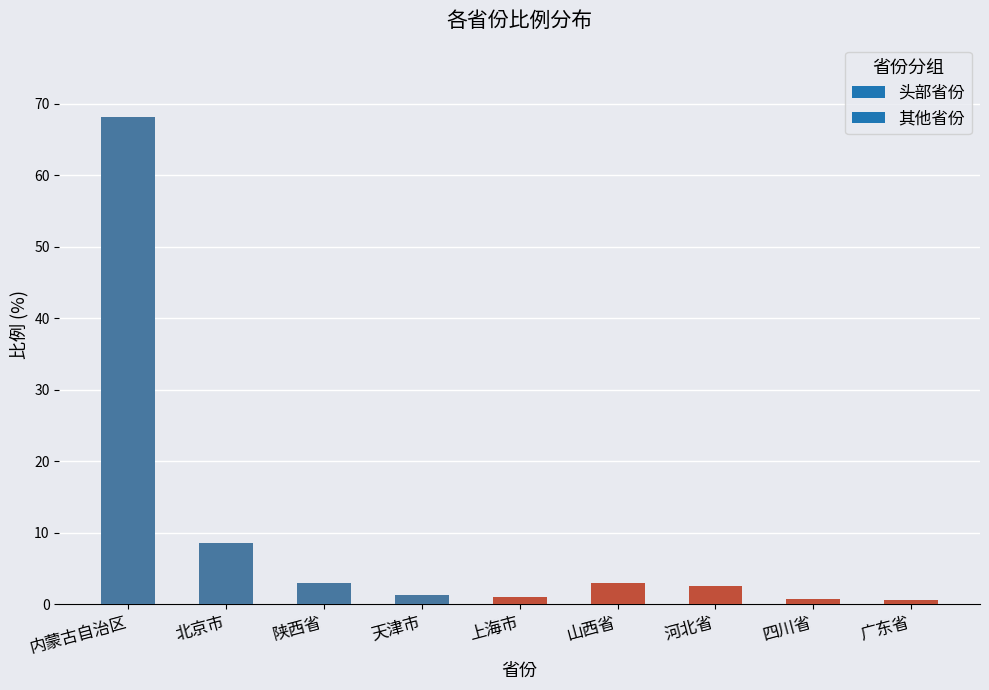

Which label corresponds to the largest value in the chart?

内蒙古自治区